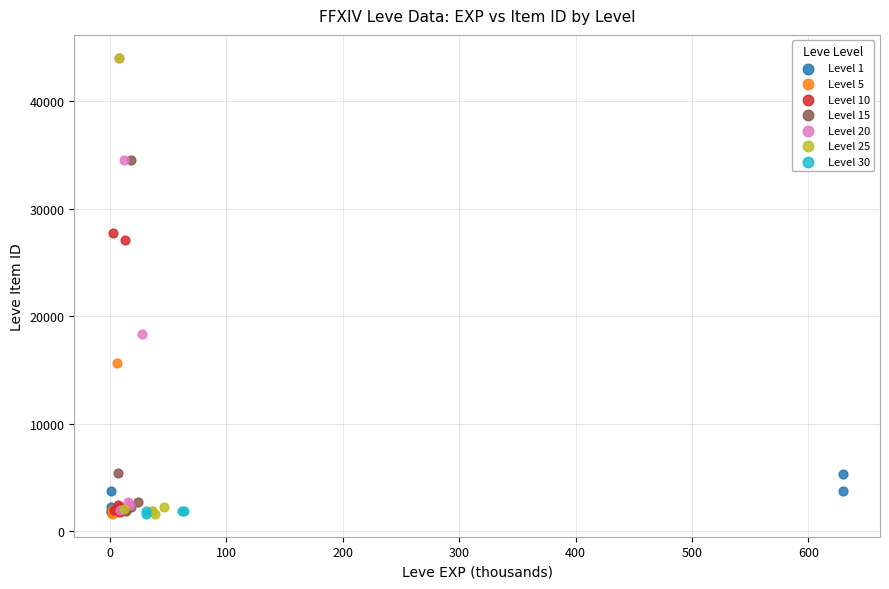

What are all the series names shown in the legend?

Level 1, Level 5, Level 10, Level 15, Level 20, Level 25, Level 30